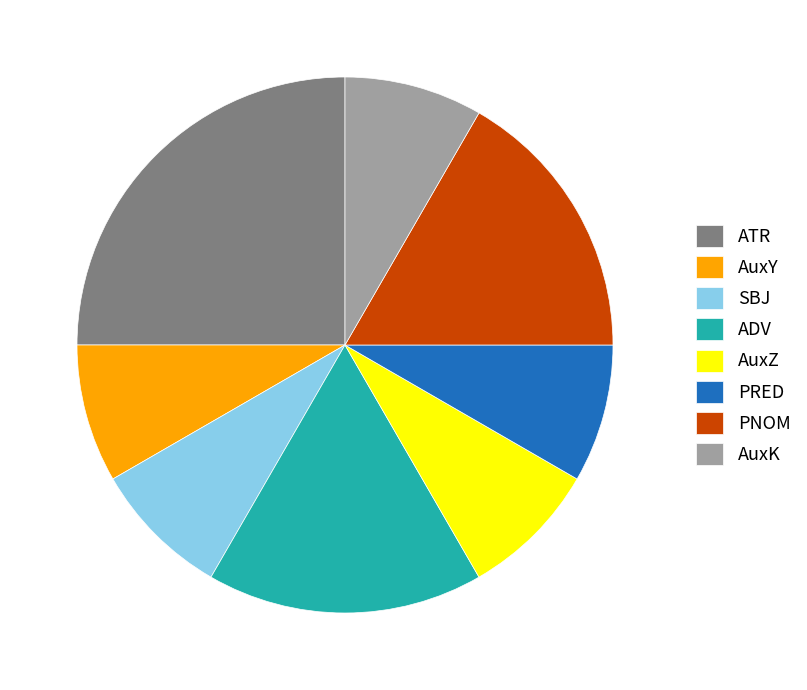

Do SBJ and ADV together represent more than half of the pie?

No